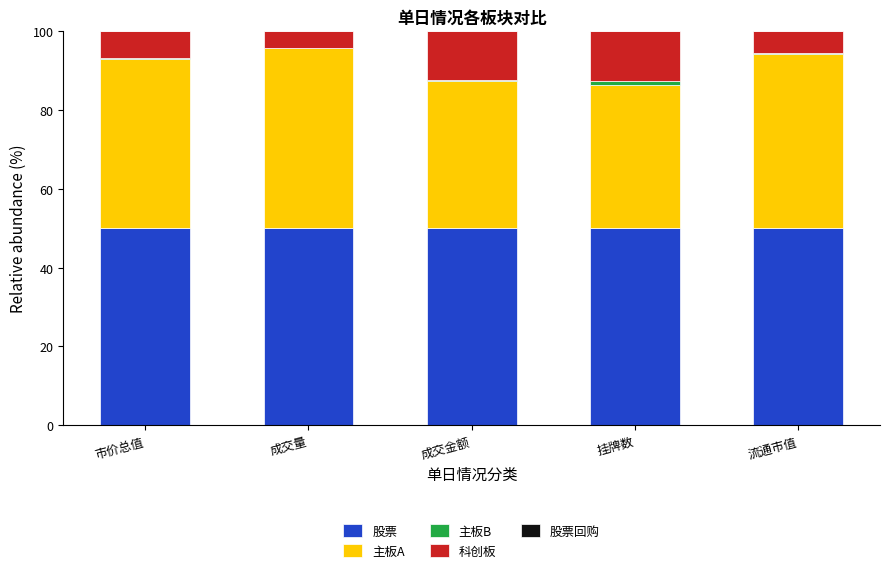

What value does the 股票 series have at 挂牌数?

50.0